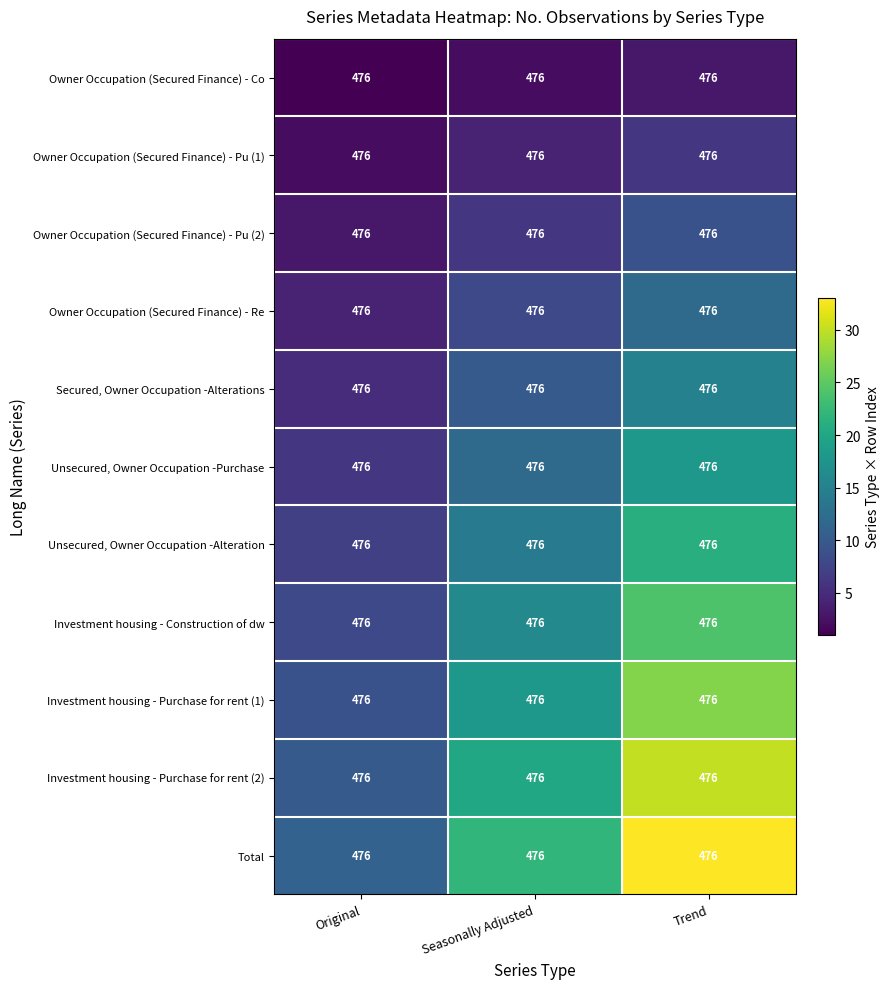

What is the maximum value shown in the chart?

33